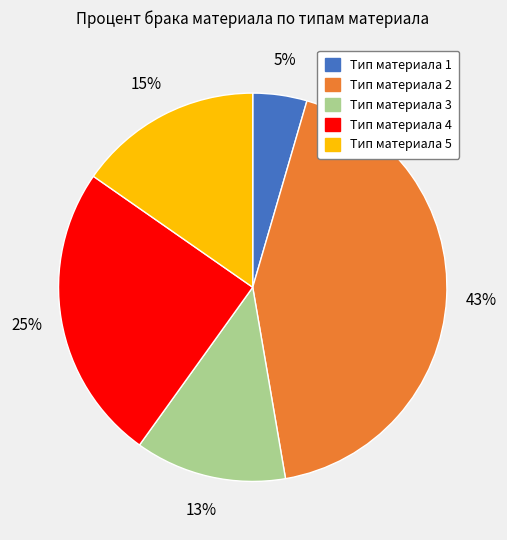

True or false: Тип материала 5 accounts for 3% of the total.

False